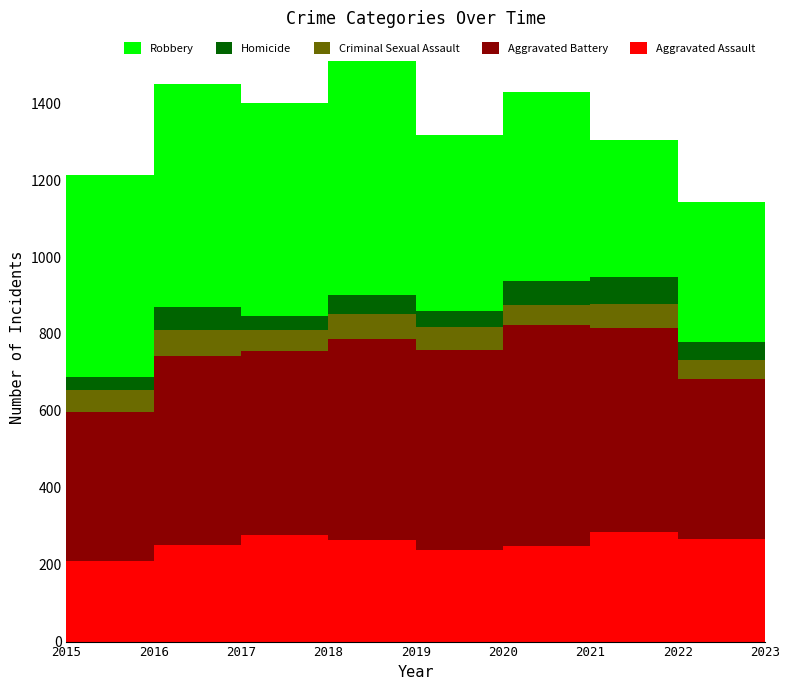

Reading left to right, what are all the values shown in this chart?

Aggravated Assault: 210	250	276	265	238	249	284	267	181
Aggravated Battery: 387	492	480	522	521	575	531	416	226
Criminal Sexual Assault: 58	69	55	65	60	51	64	49	29
Homicide: 32	59	37	49	40	63	69	47	32
Robbery: 527	579	553	608	458	491	356	363	229